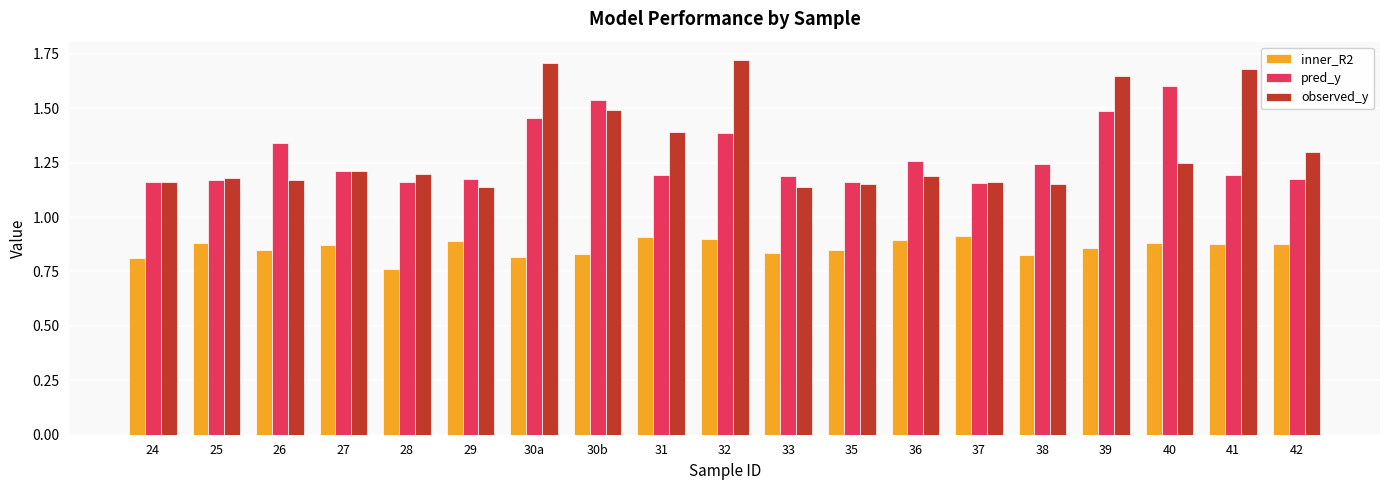

What position from the left is 28?

5